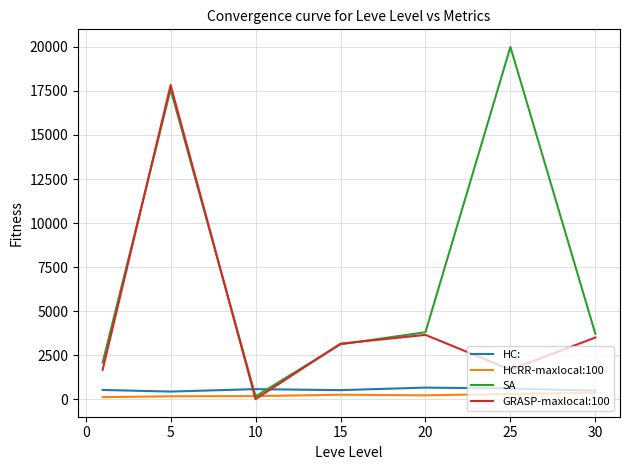

Which series has the largest total across all categories?

SA